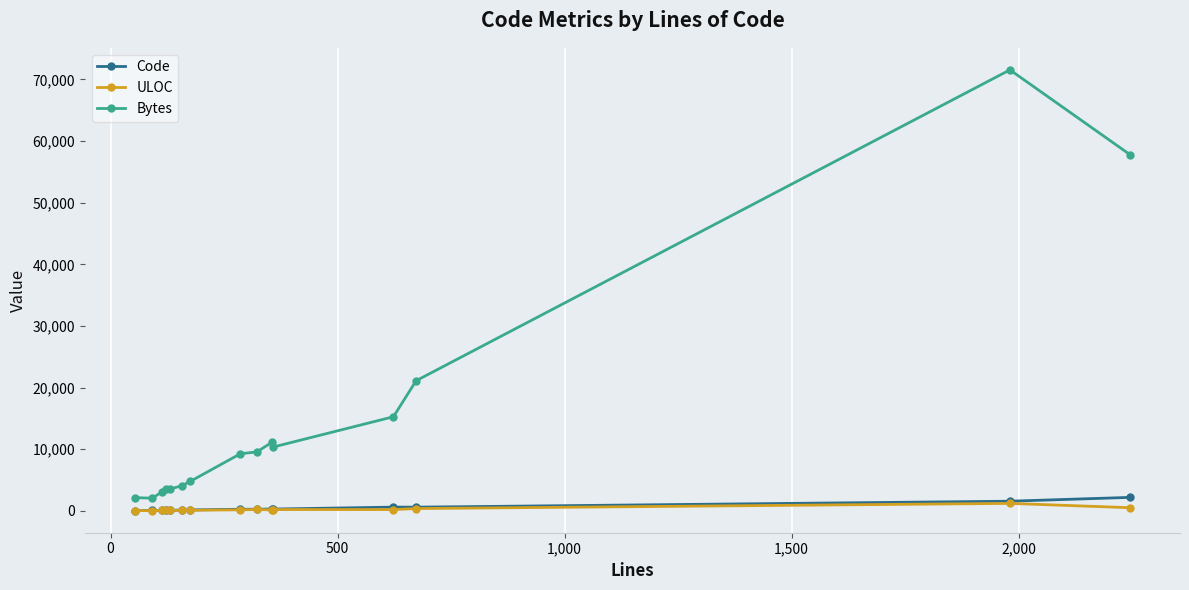

What is the greatest value displayed?

71559